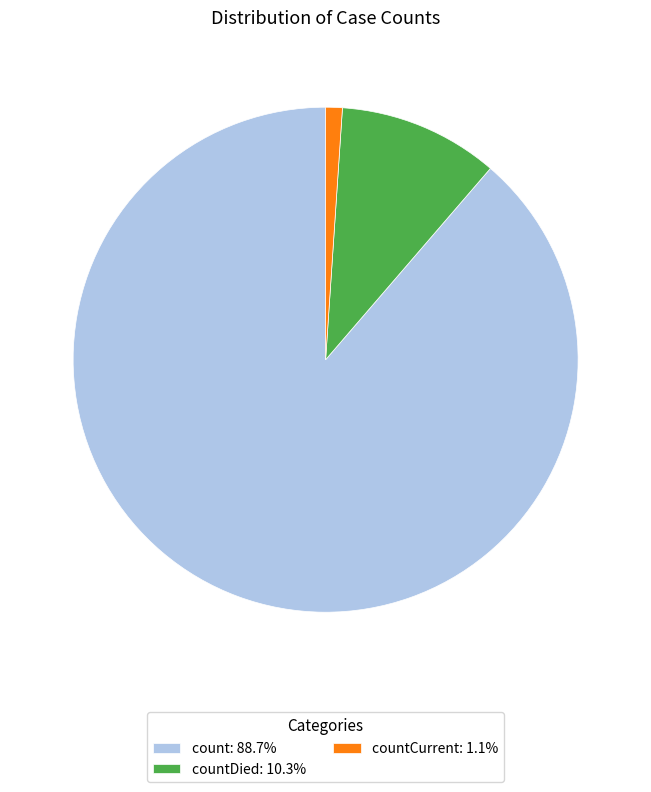

Do countDied: 10.3% and count: 88.7% together represent more than half of the pie?

Yes